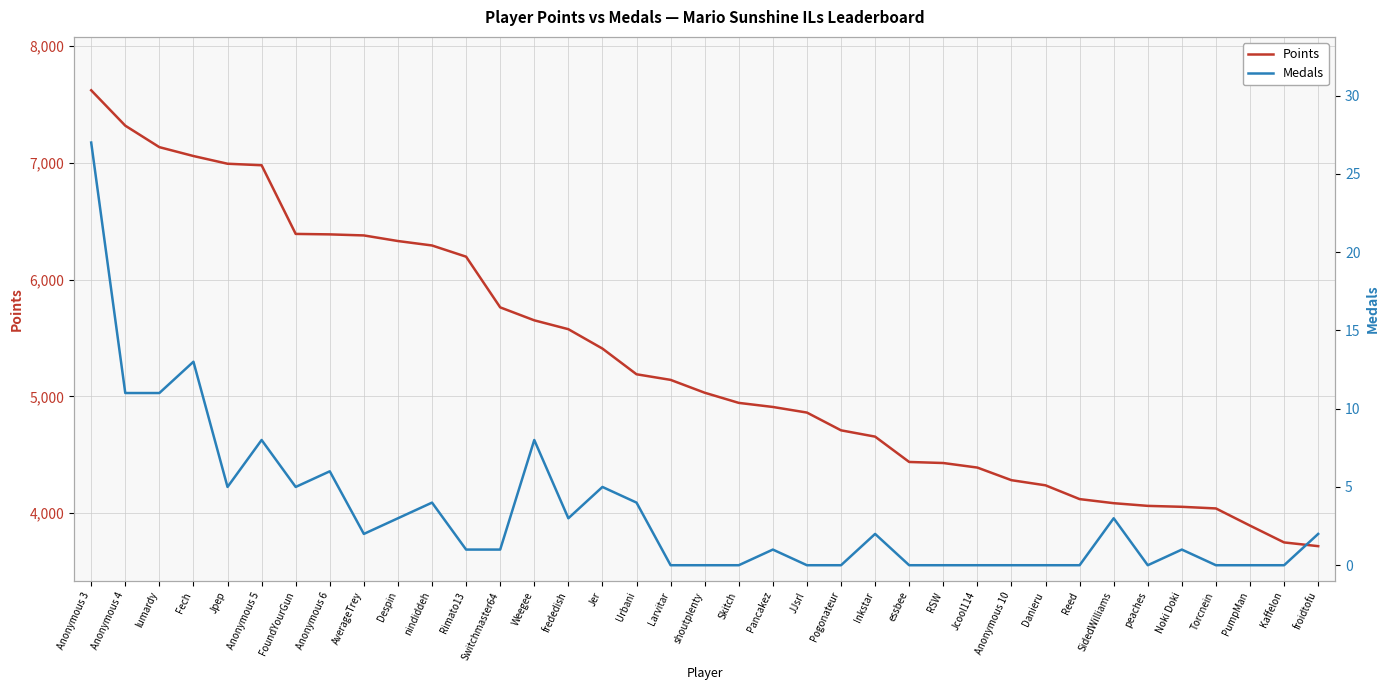

What are all the series names shown in the legend?

Points, Medals